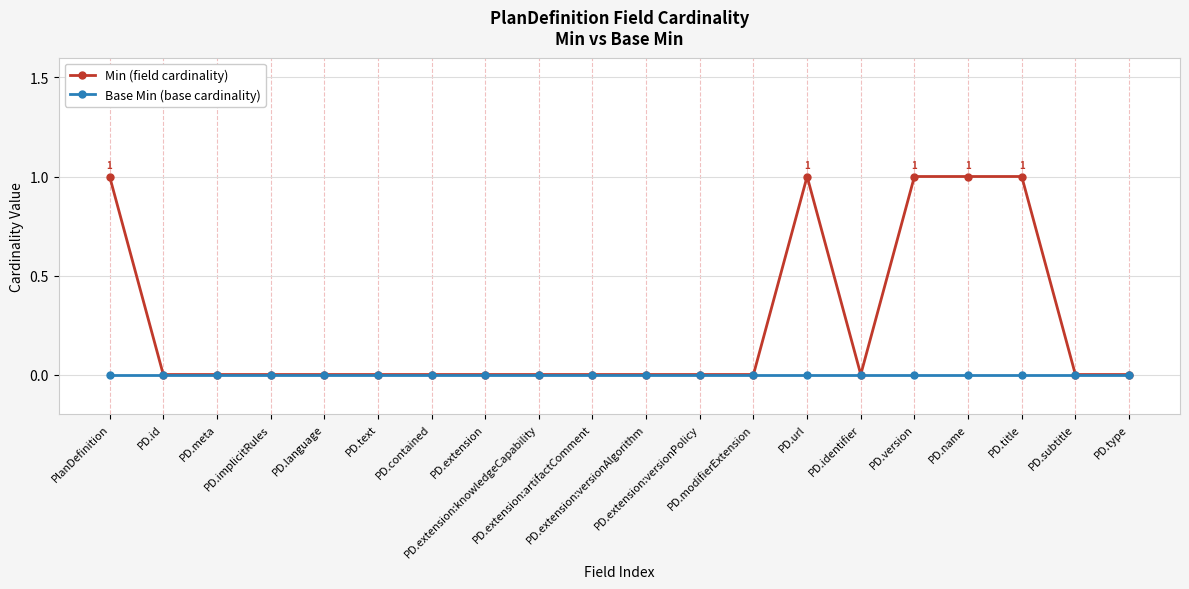

Which series has the largest total across all categories?

Min (field cardinality)